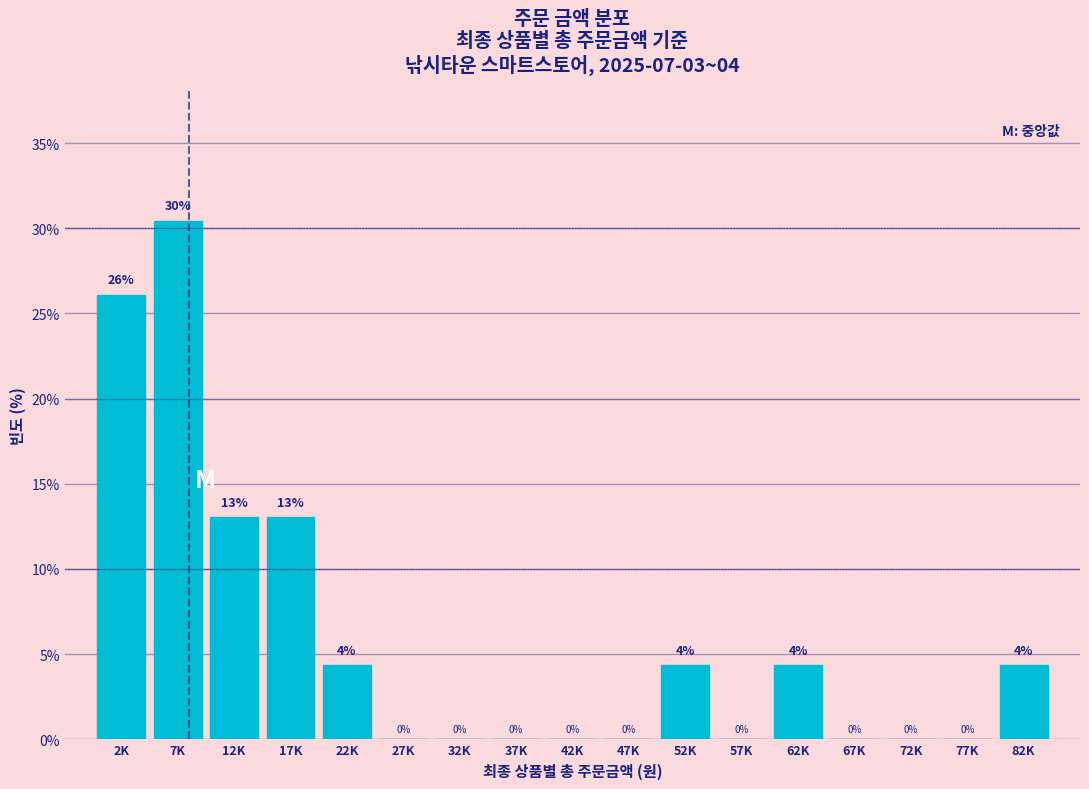

What is the maximum value shown in the chart?

30.4